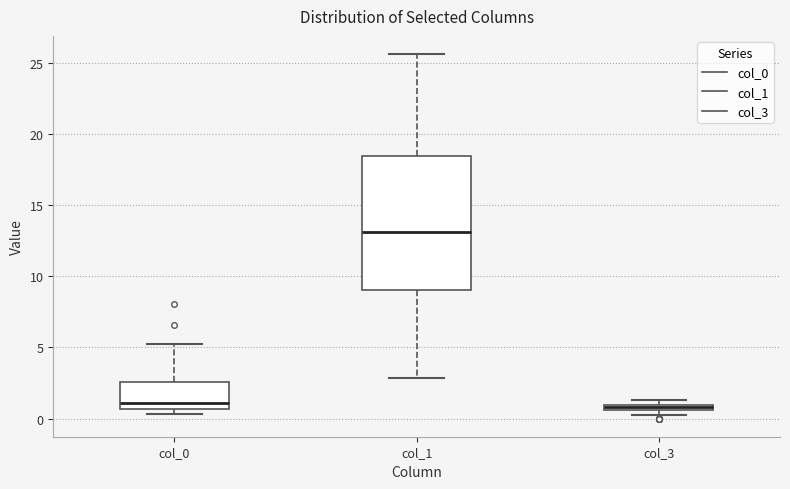

Which box is the tallest, from its lower edge to its upper edge?

col_1